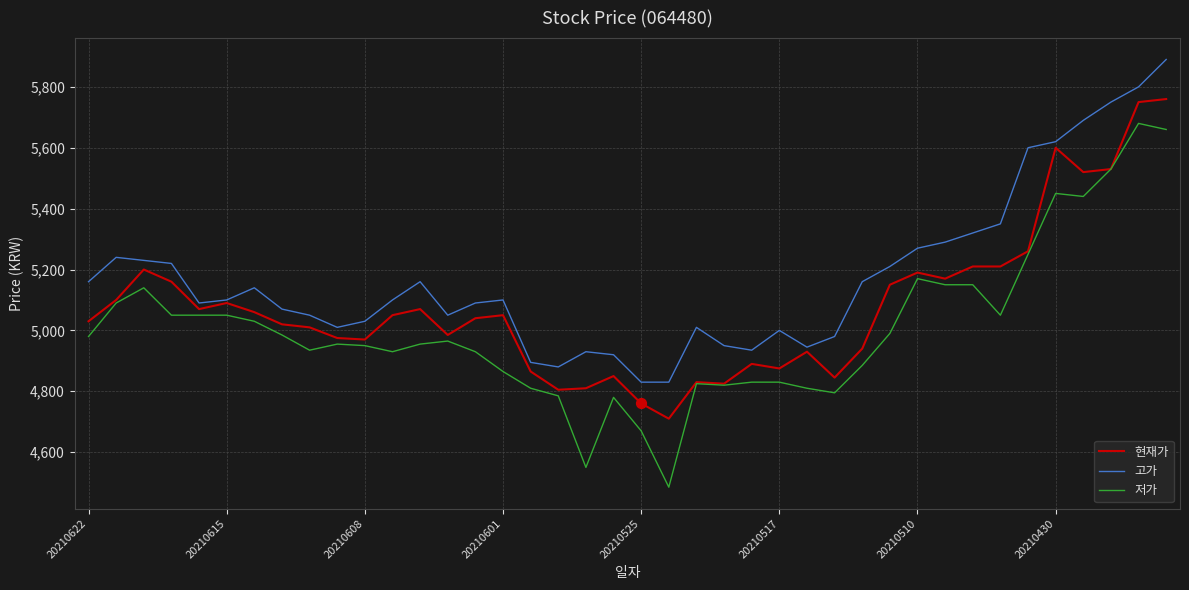

Which series has the widest spread of values?

저가